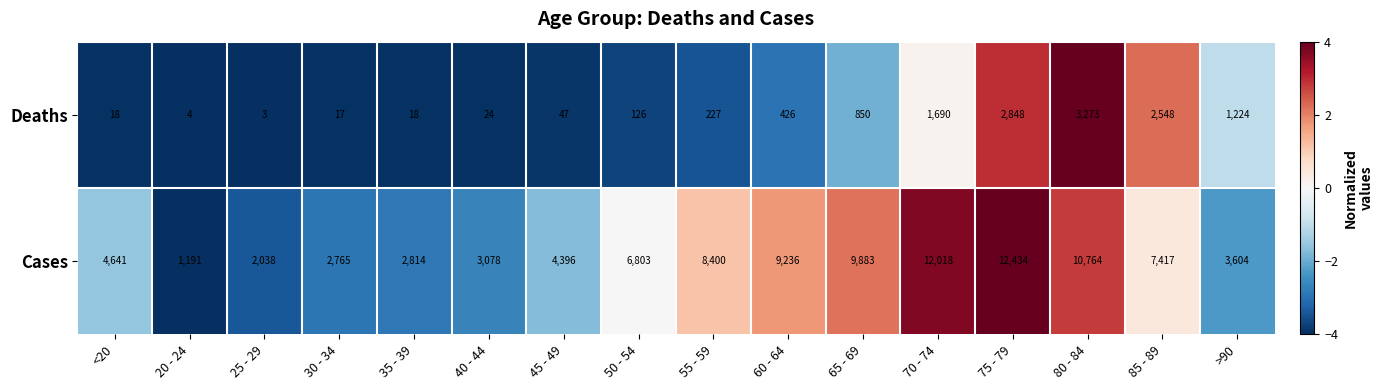

What is the maximum value for Cases?

12434